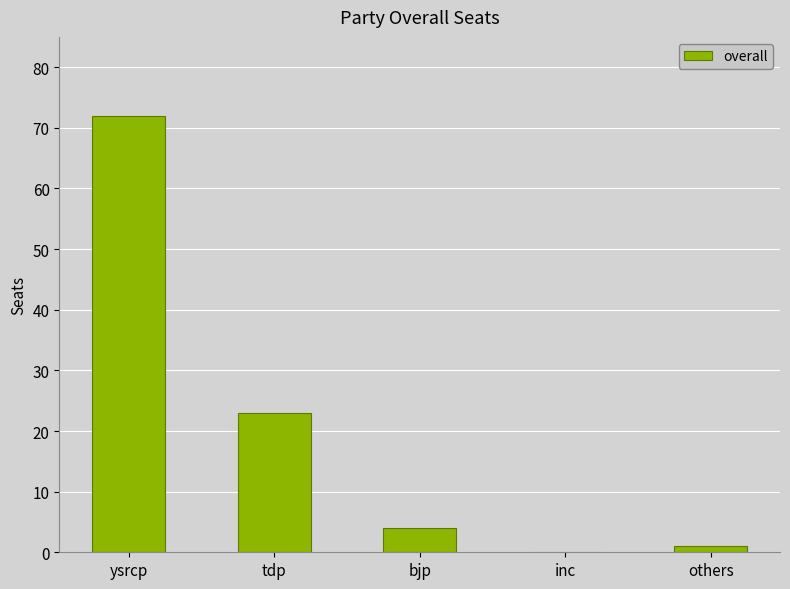

The chart shows a value of 23 at tdp. True or false?

True